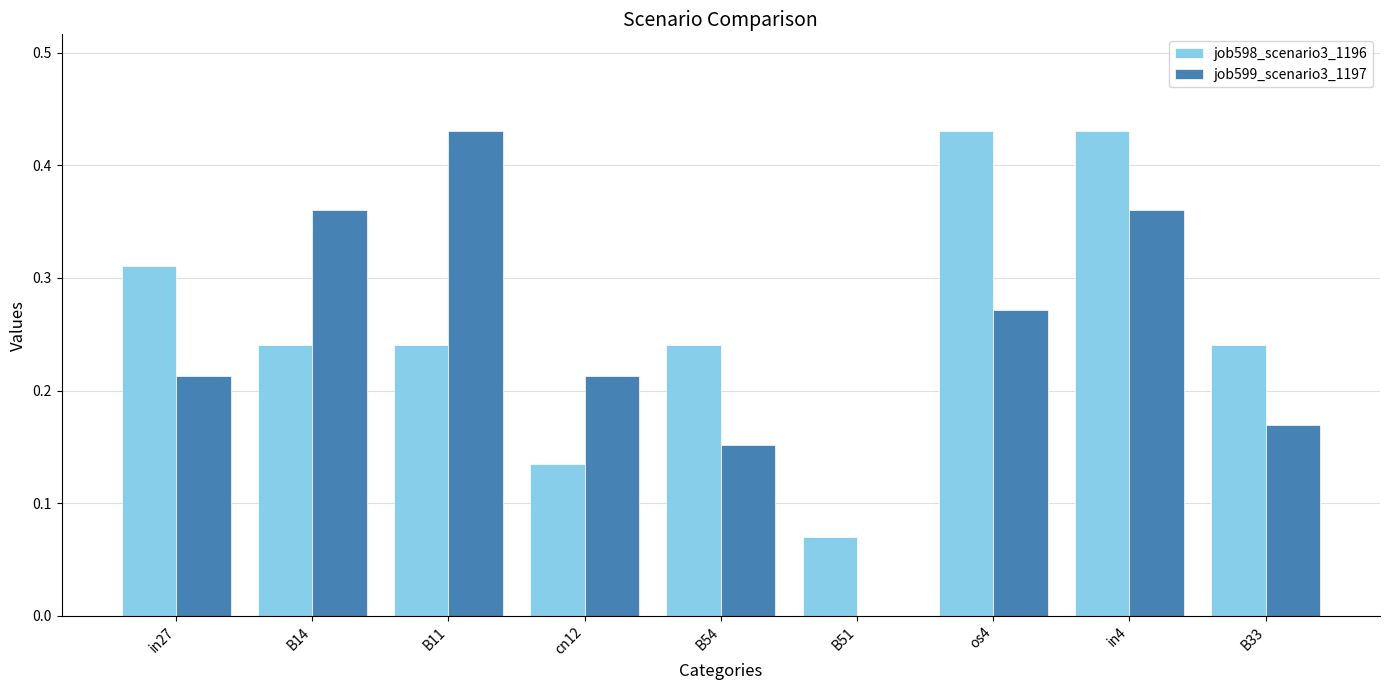

Which series changed the most between cn12 and os4?

job598_scenario3_1196